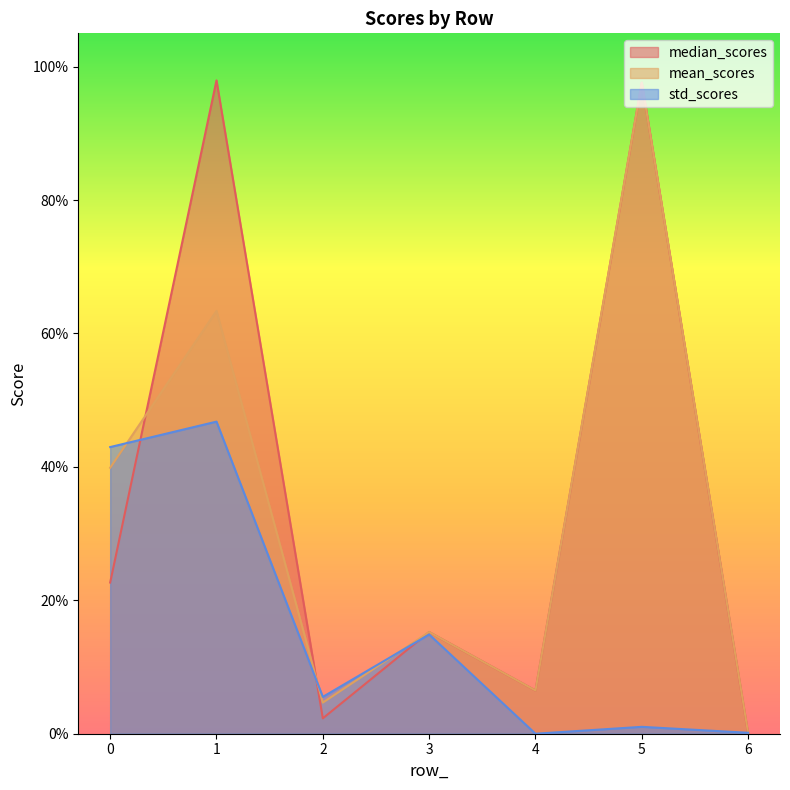

What is the difference between the maximum and minimum values in the median_scores series?

1.0